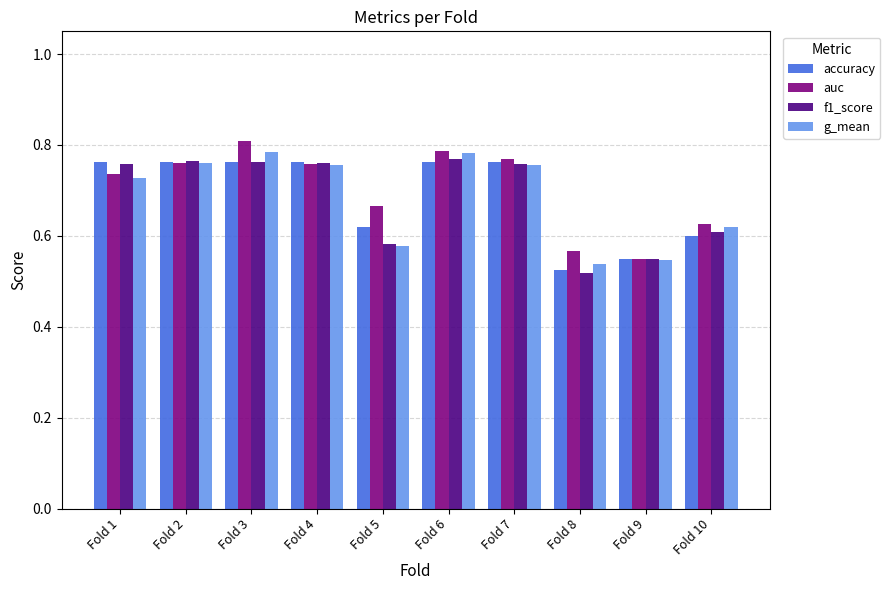

At which category does the chart reach its minimum across all series?

Fold 8